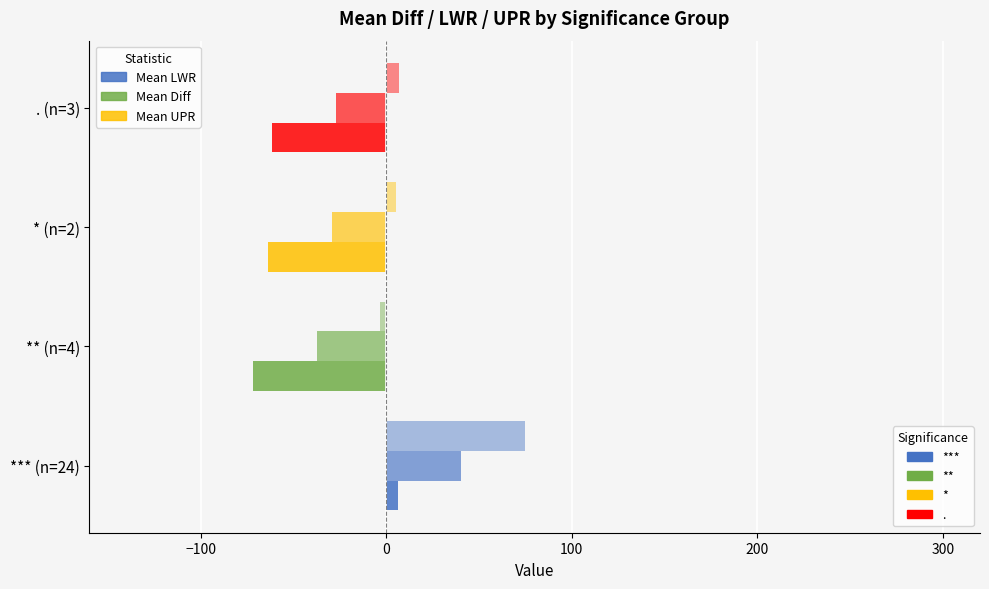

The Mean UPR series shows 5.0 at * (n=2). True or false?

True